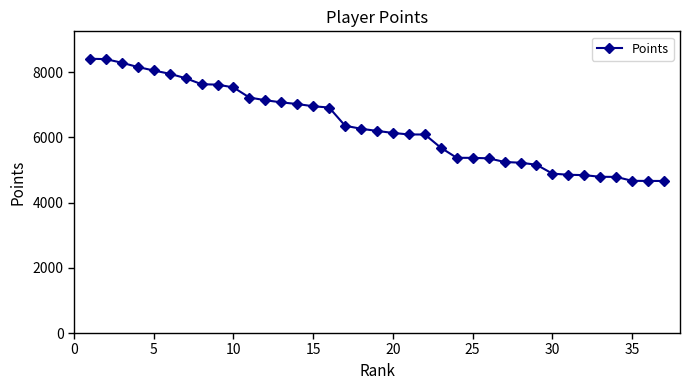

What is the greatest value displayed?

8416